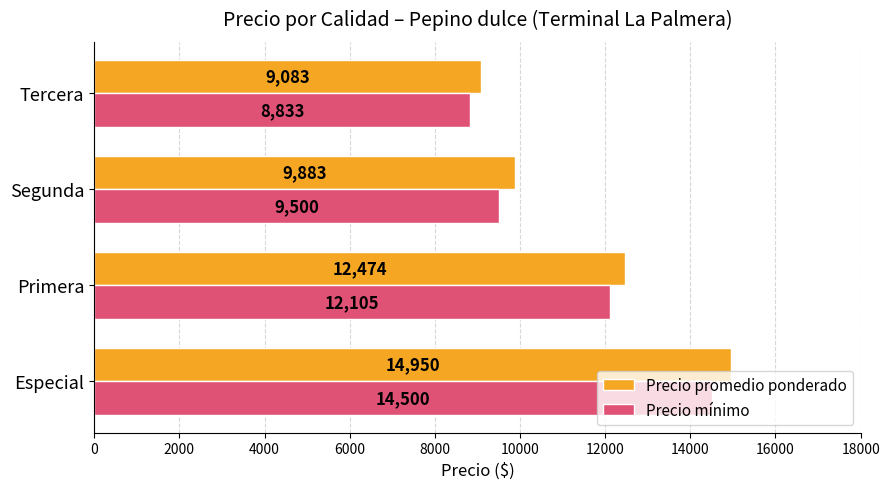

Which series has the largest total across all categories?

Precio promedio ponderado